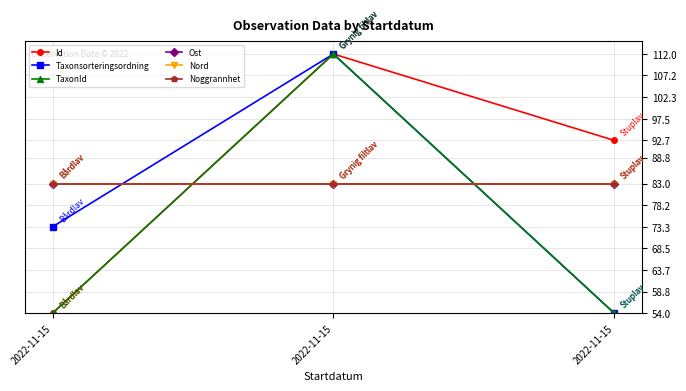

At how many categories does at least one series exceed 85?

2